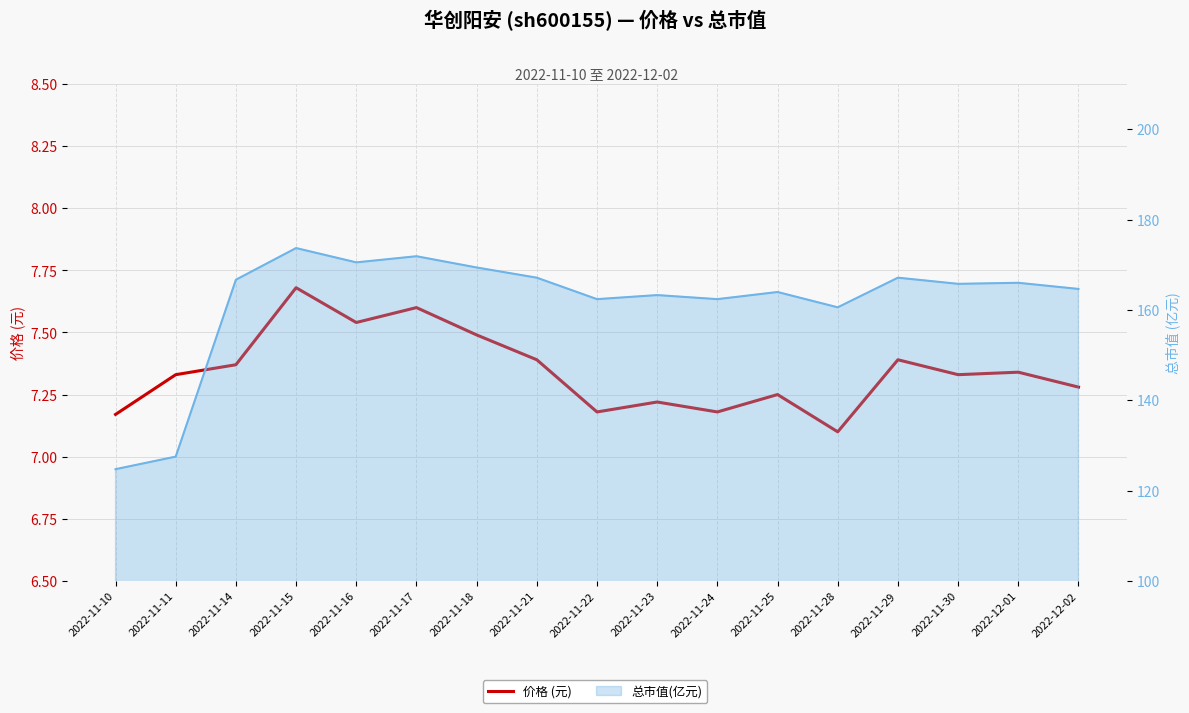

Which has a higher value, 2022-11-18 or 2022-11-14?

2022-11-18